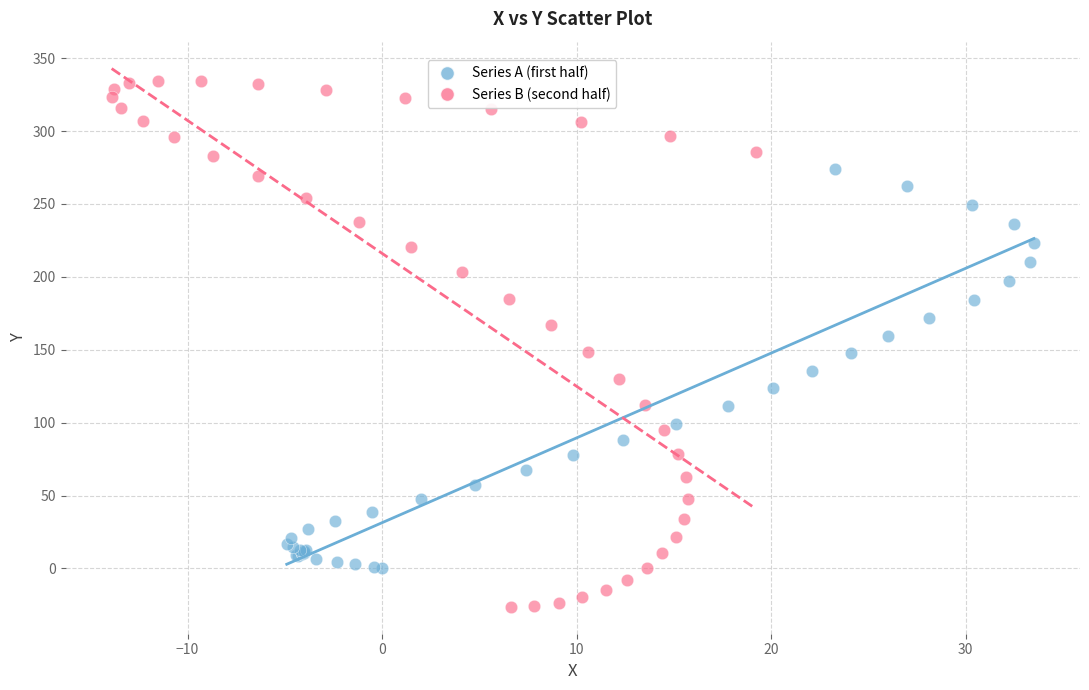

Which series contains the highest Y value?

Series B (second half)